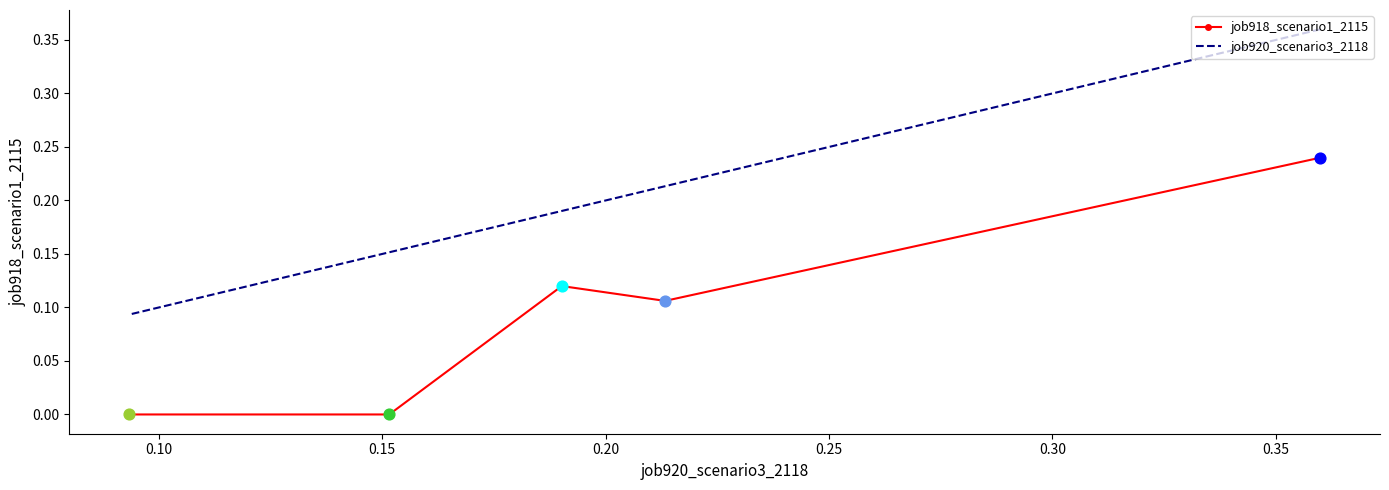

Which series contains the lowest Y value?

job918_scenario1_2115